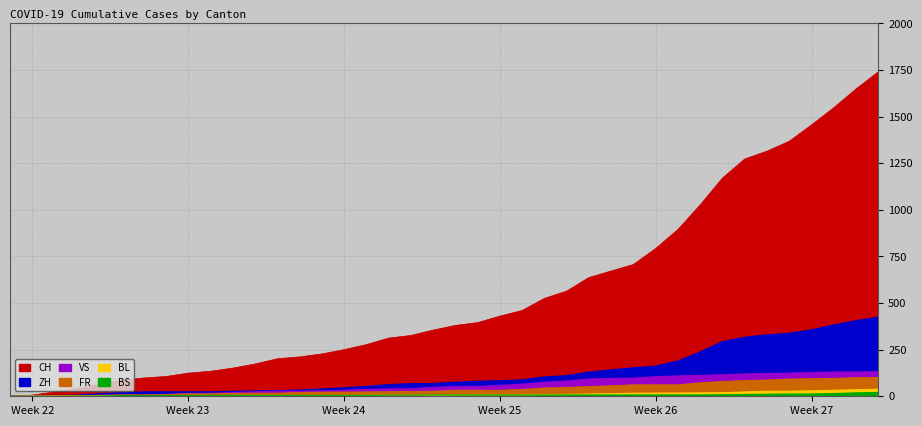

True or false: VS and ZH intersect in this chart.

False